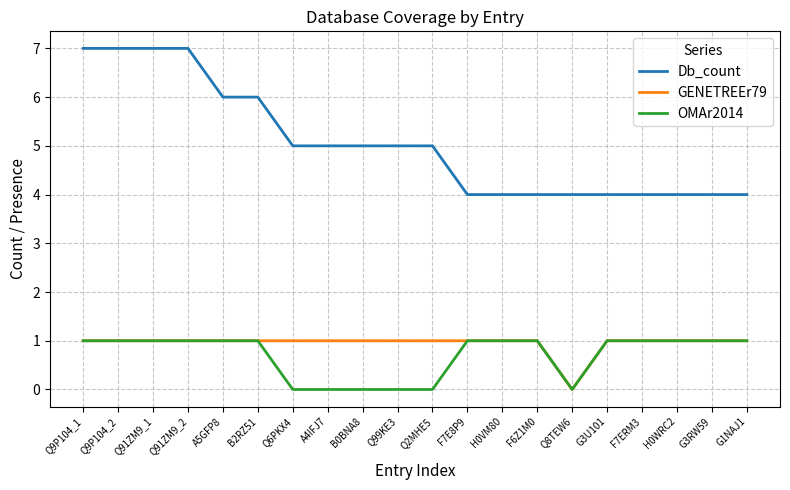

Which series has the widest spread of values?

Db_count